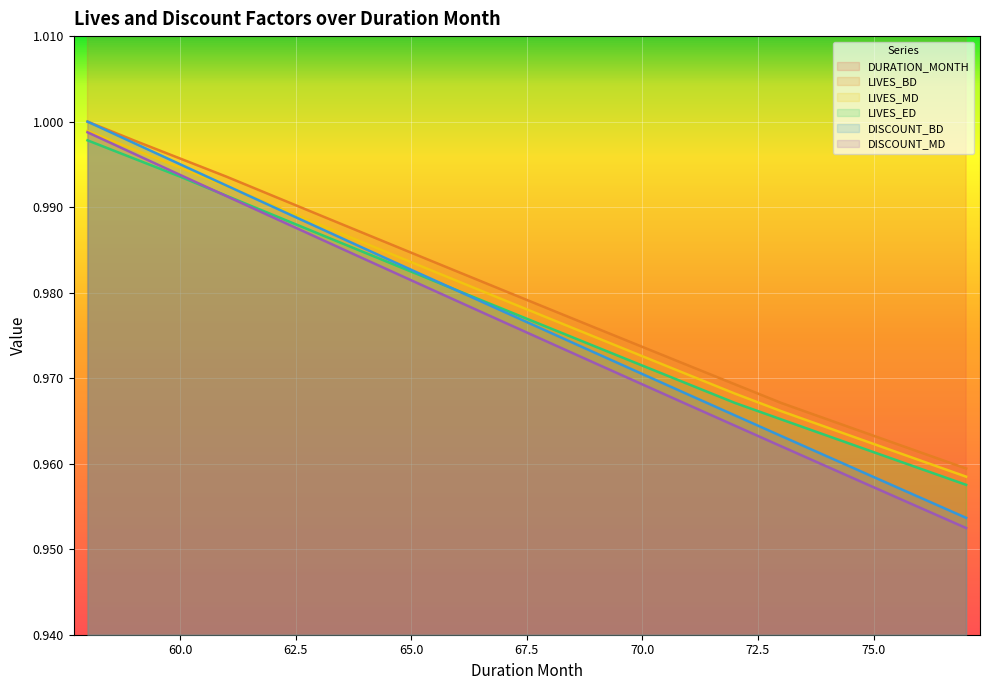

Between 64 and 67, which series saw the biggest shift?

DURATION_MONTH